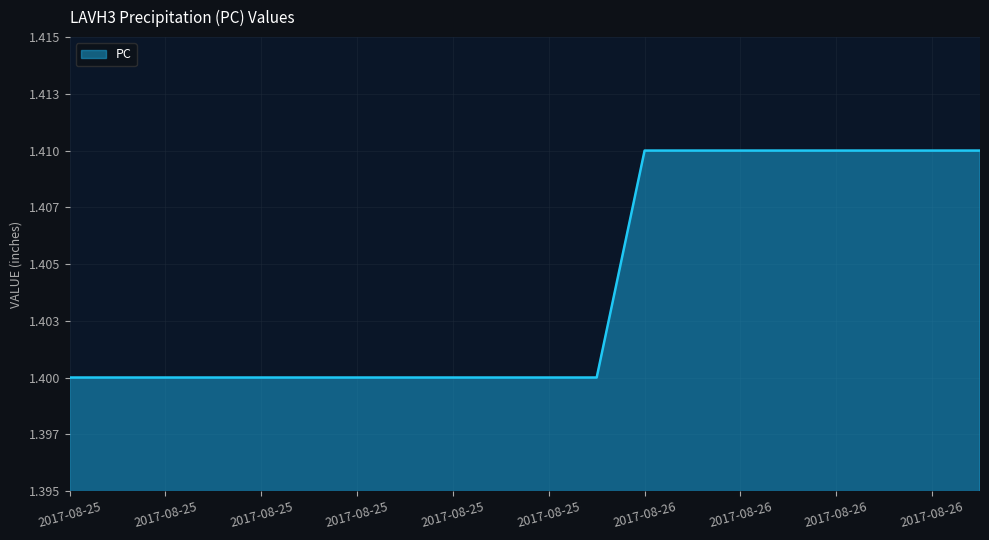

What is the average value?

1.4